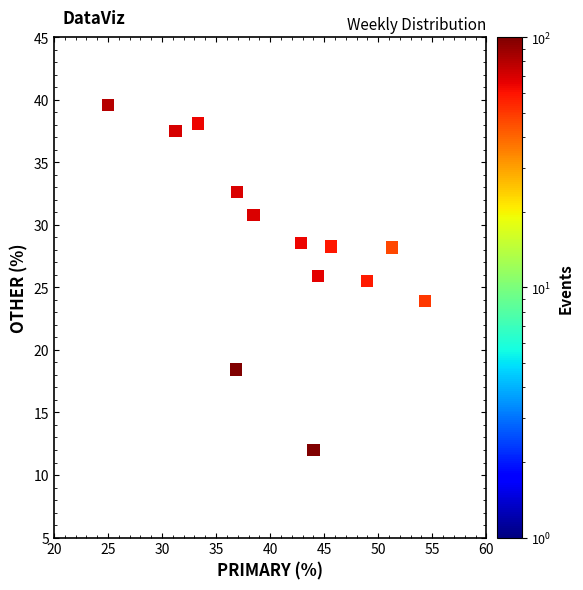

What is the range of Y values (max minus min)?

27.6